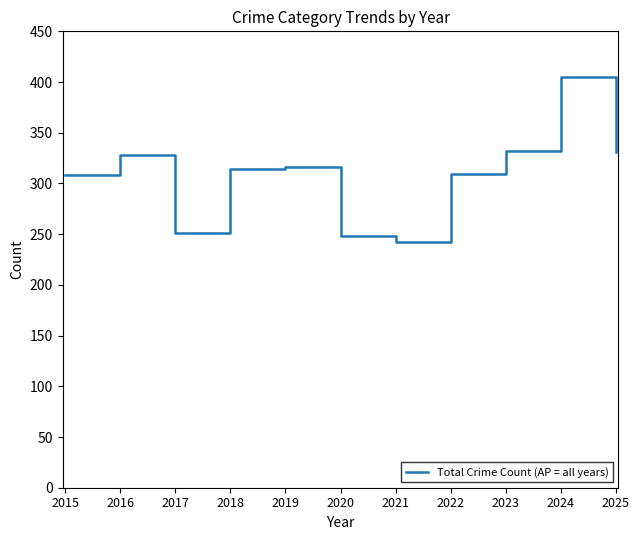

Read the value at 2019, to the nearest 50.

300